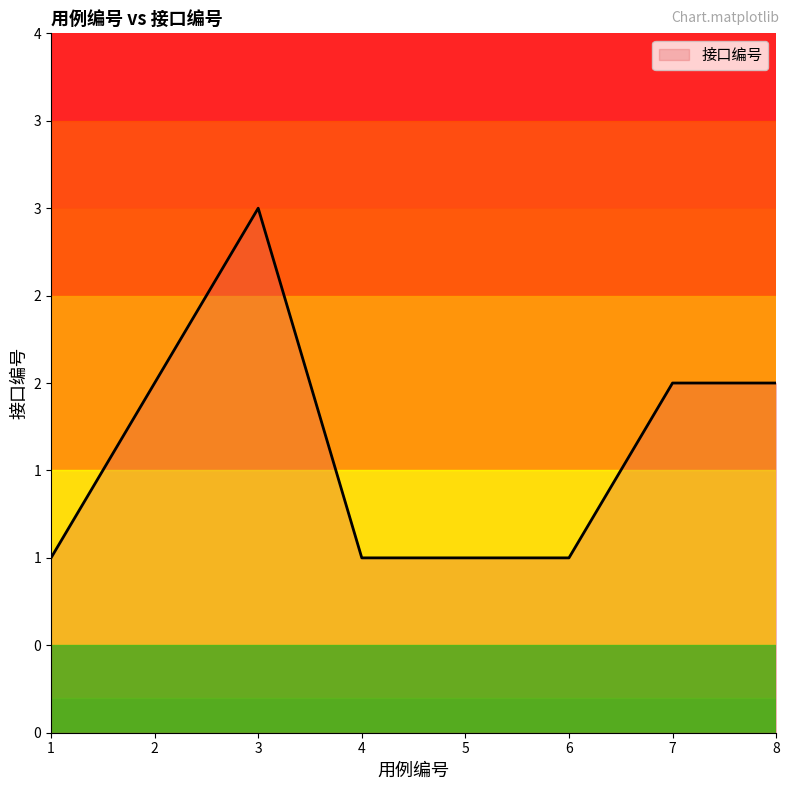

Does the chart have visible grid lines?

No